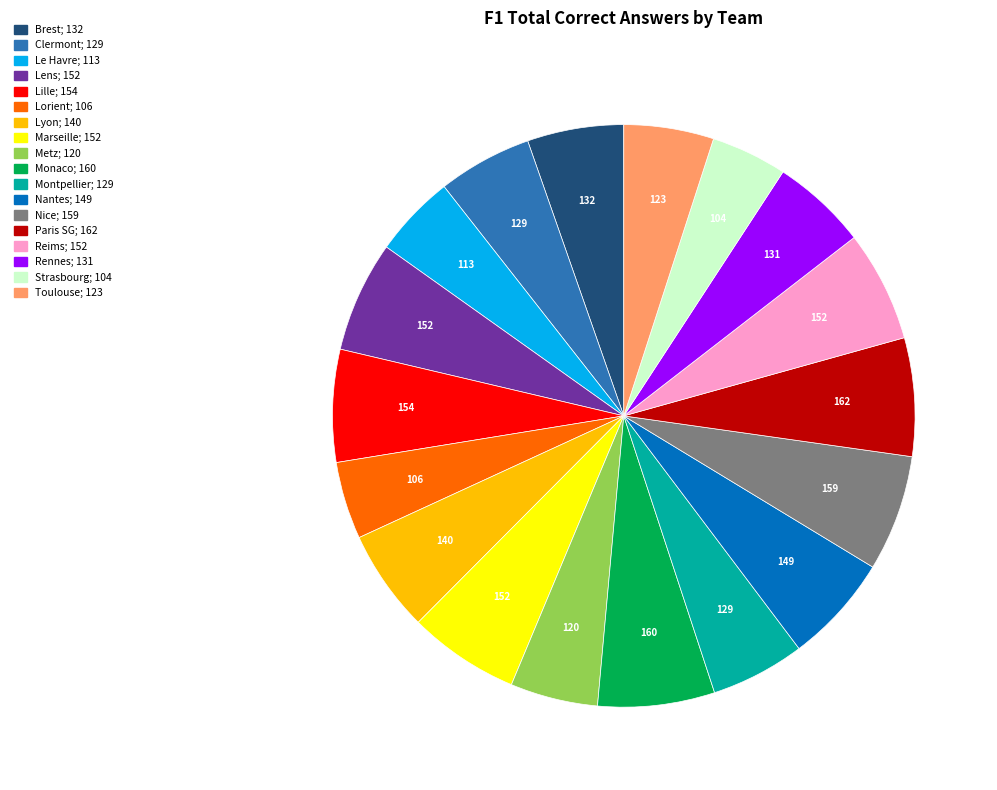

Is the sum of Lens and Strasbourg greater than half?

No